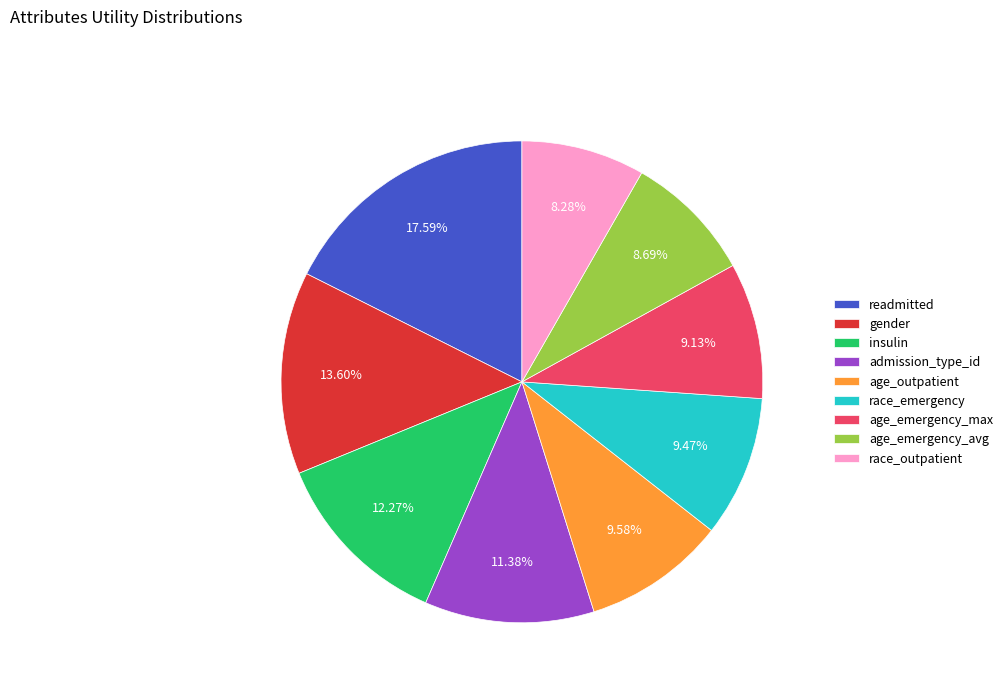

Combined, what portion of the pie is race_emergency and age_emergency_max?

18.6%